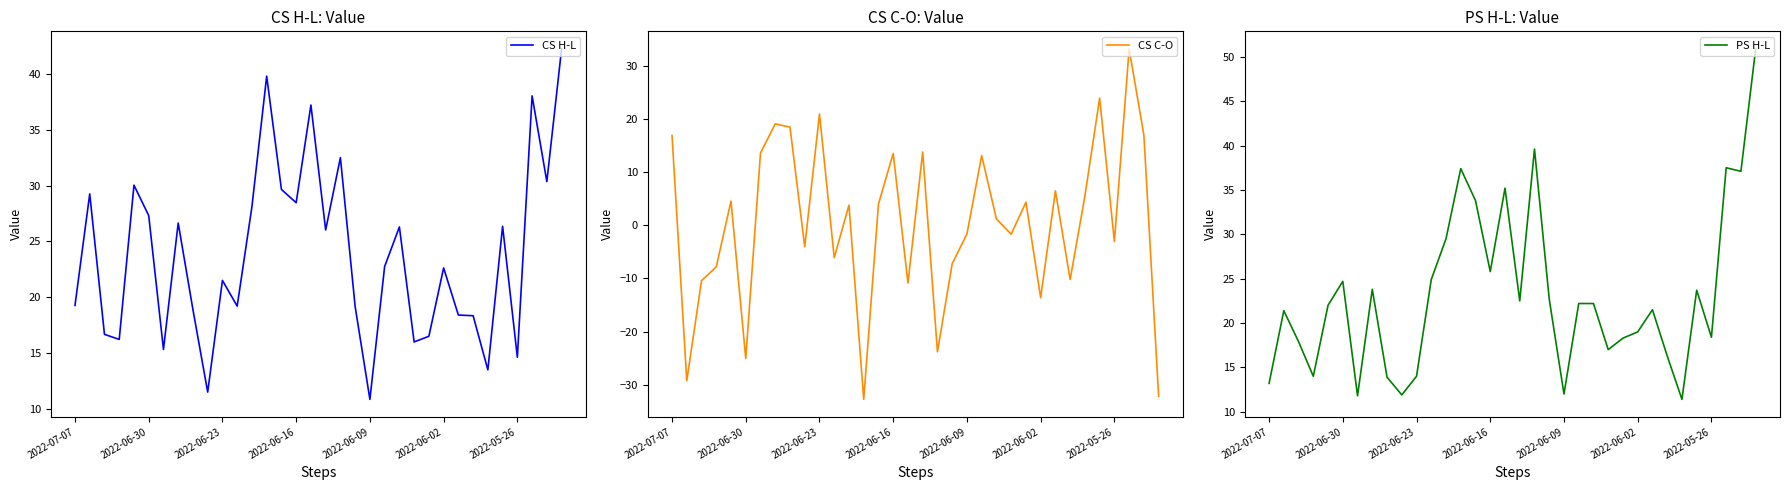

What is the maximum value for CS H-L?

42.2